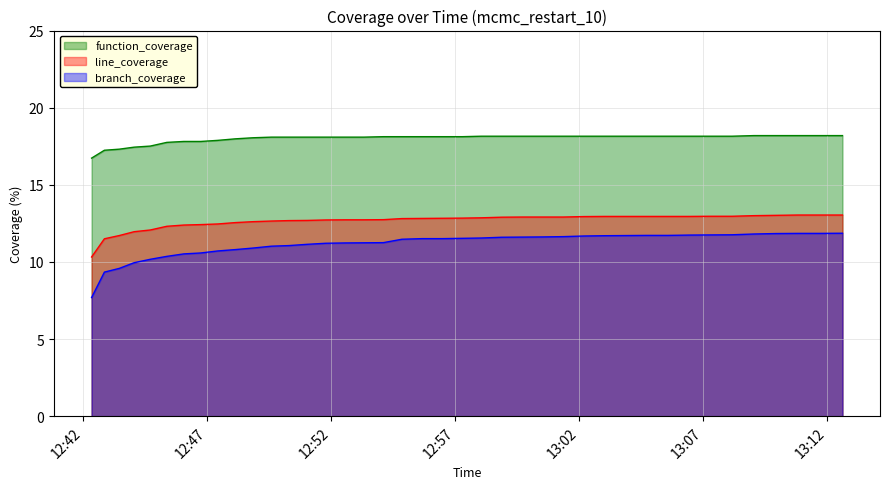

True or false: branch_coverage and function_coverage cross at least once.

False